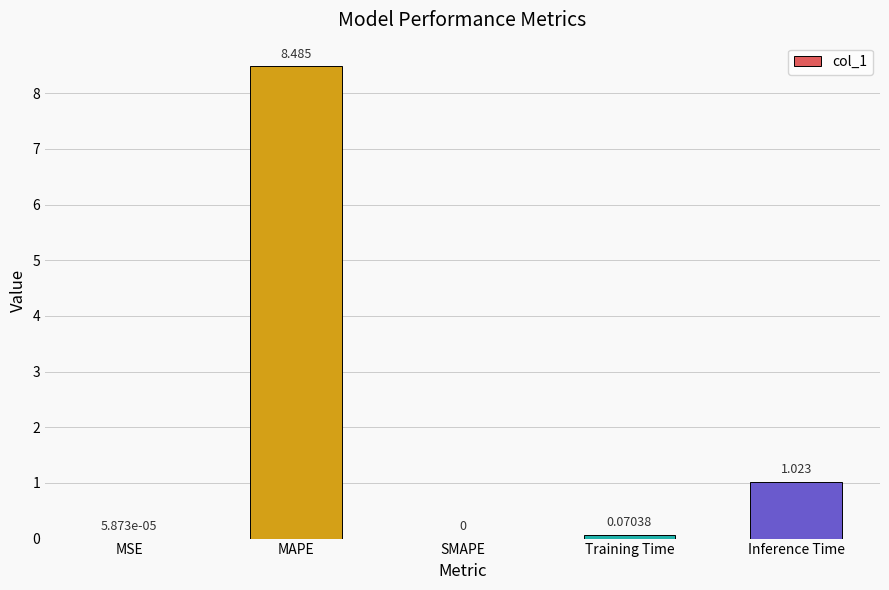

Where is the data nearest to the value 4?

Inference Time